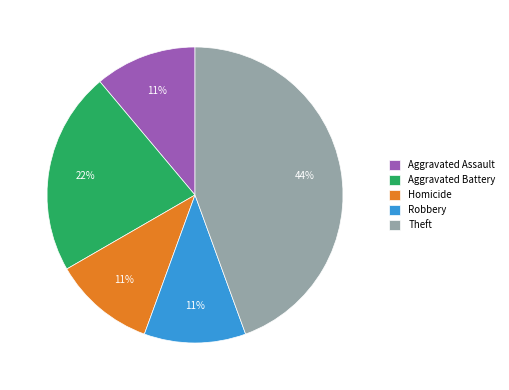

The Theft slice represents 59% of the pie. True or false?

False